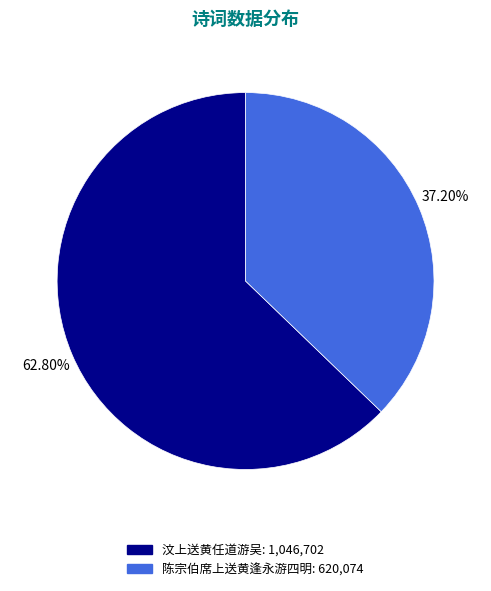

To the nearest percent, what portion does 陈宗伯席上送黄逢永游四明 represent?

37%